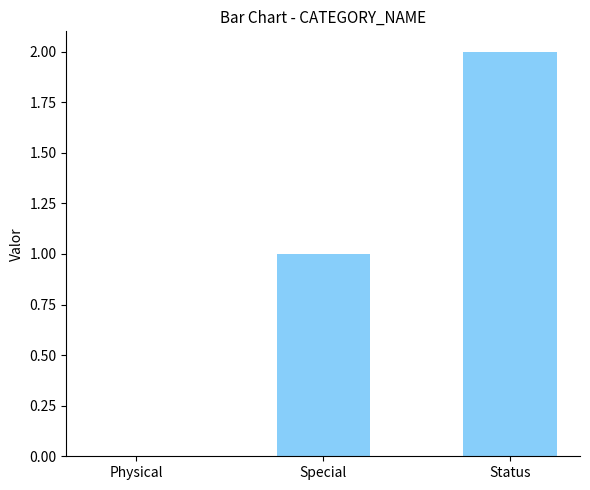

What is the change in value from Special to Status?

+1